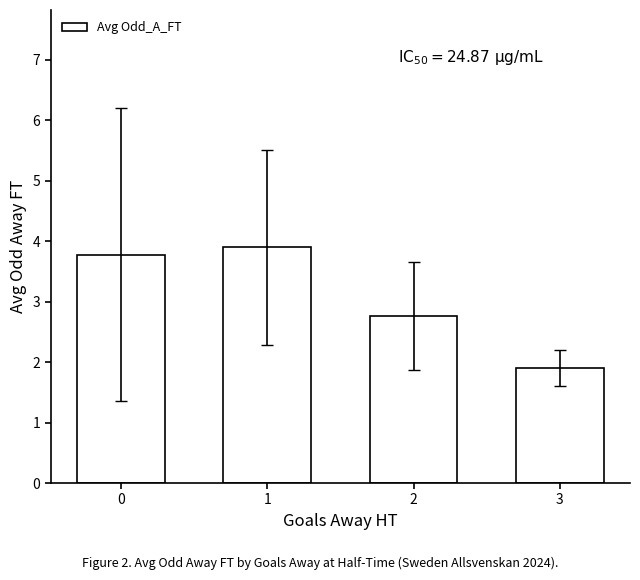

At which category does the chart reach its peak across all series?

1